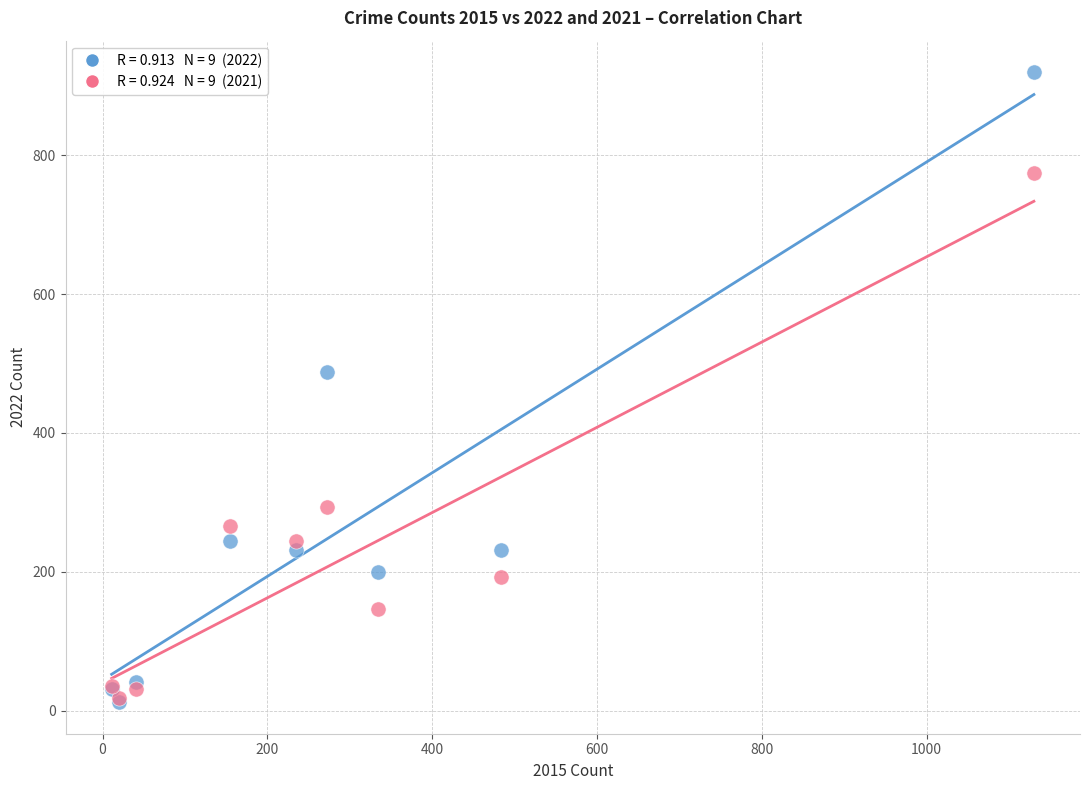

Across all series, what Y value is closest to 466?

488